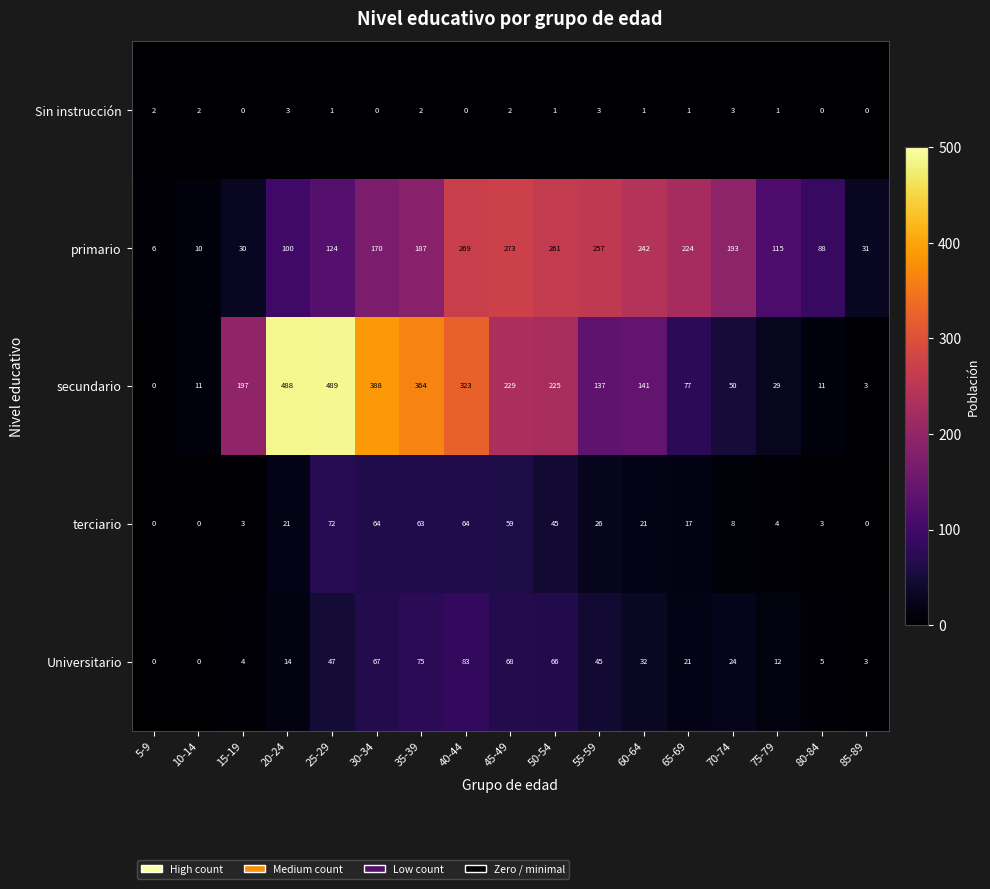

What is the difference between the highest and lowest values at 15-19?

197